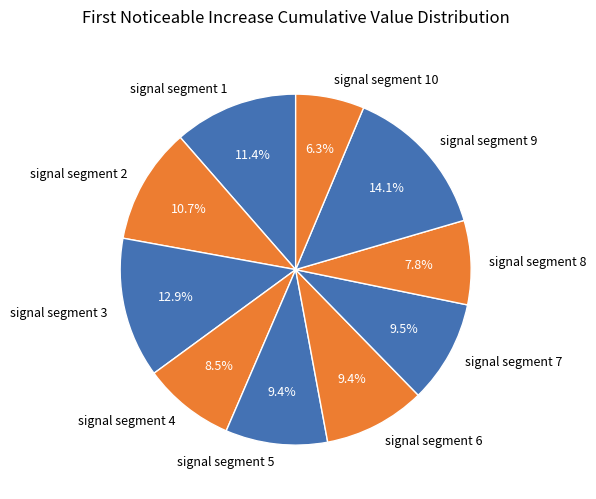

The signal segment 2 slice represents 11% of the pie. True or false?

True